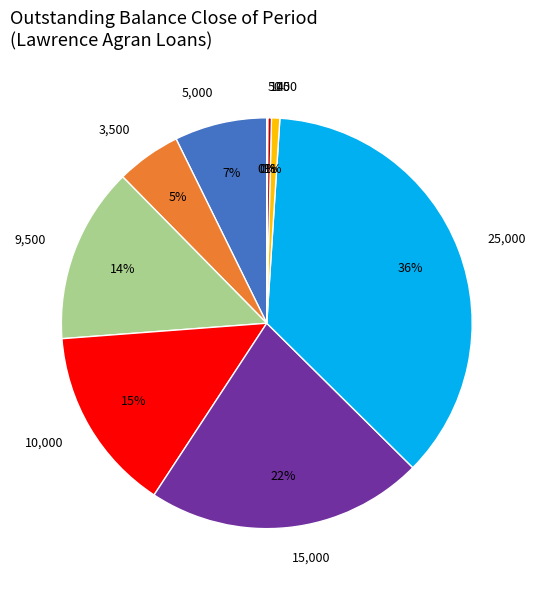

What is the largest slice in the pie chart?

25,000